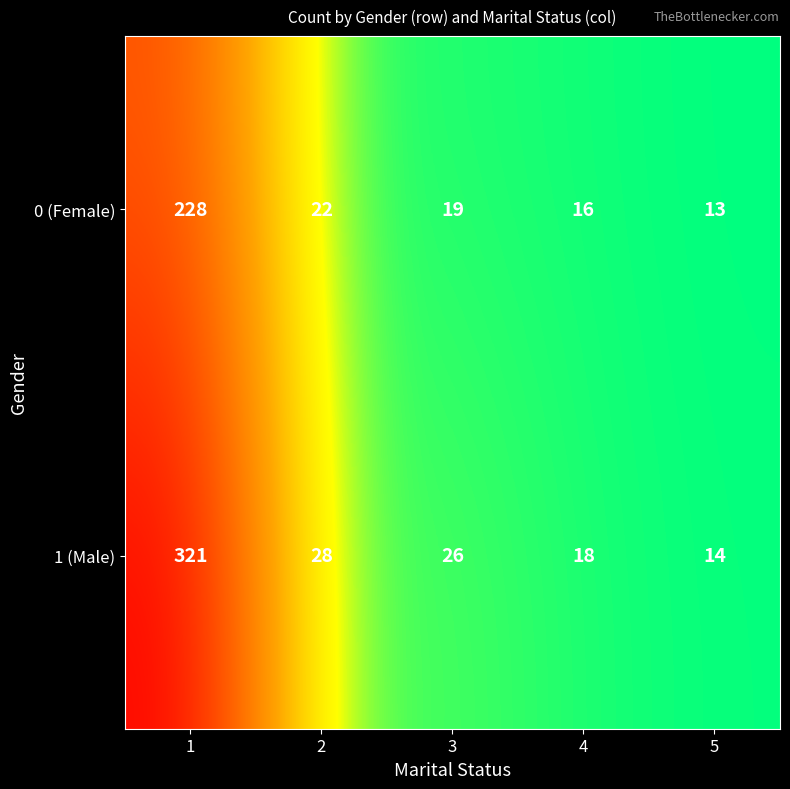

Reading left to right, what are all the values shown in this chart?

0 (Female): 1=228	2=22	3=19	4=16	5=13
1 (Male): 1=321	2=28	3=26	4=18	5=14